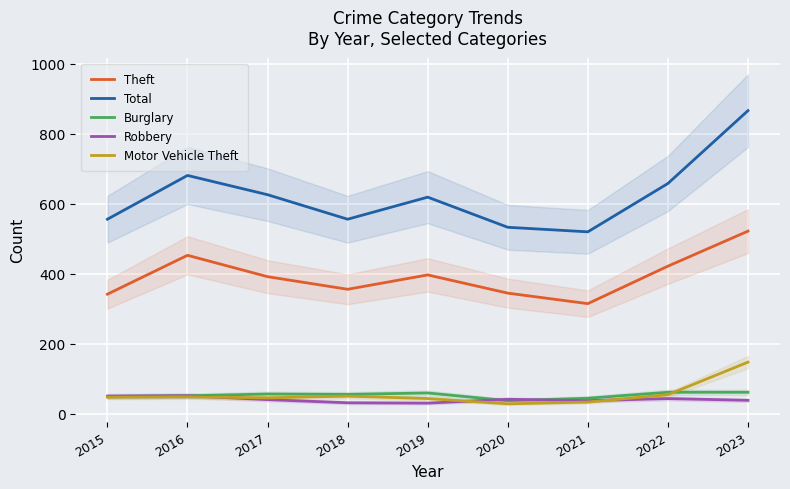

Is this an area chart (filled region under the line)?

No